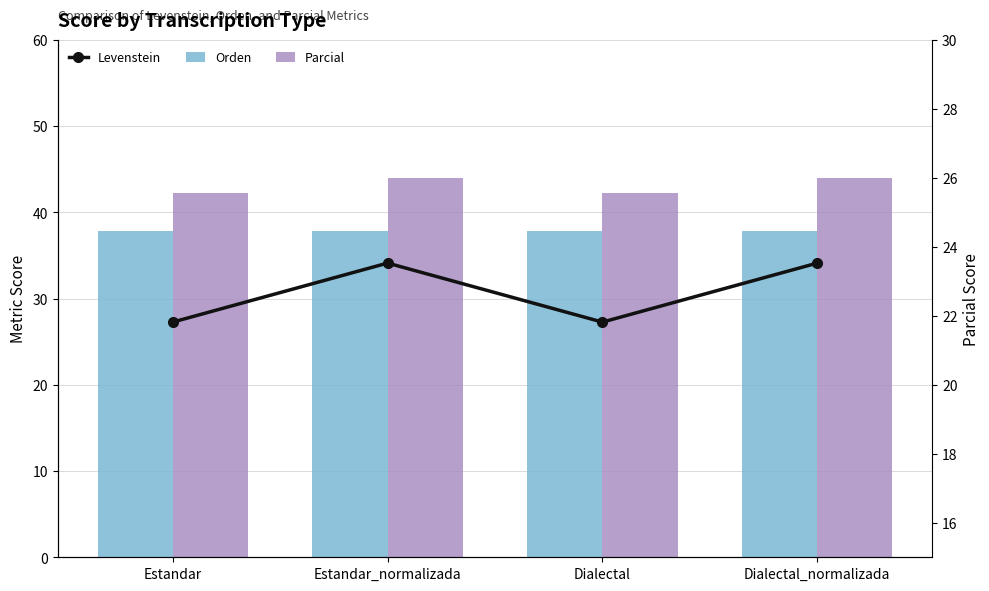

What are all the series names shown in the legend?

Orden, Parcial, Levenstein